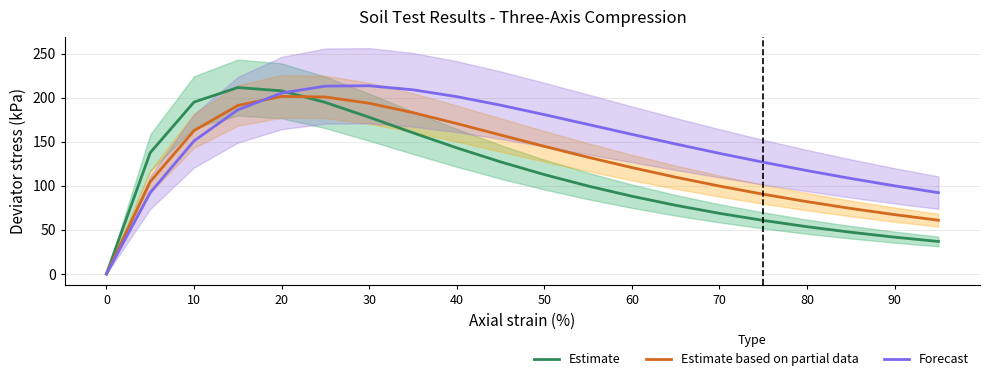

At how many categories does at least one series exceed 60?

19